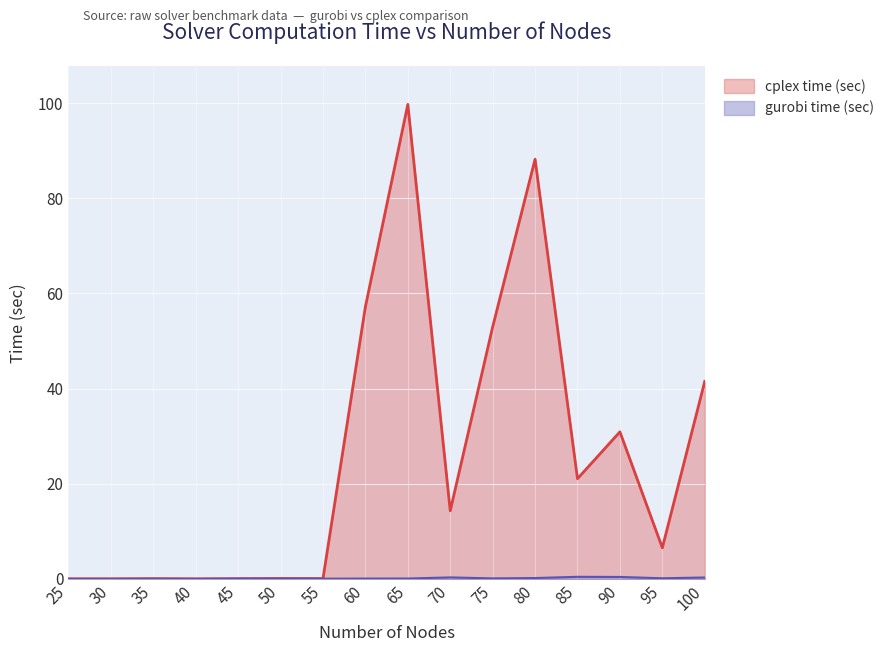

True or false: gurobi time (sec) and cplex time (sec) cross at least once.

True